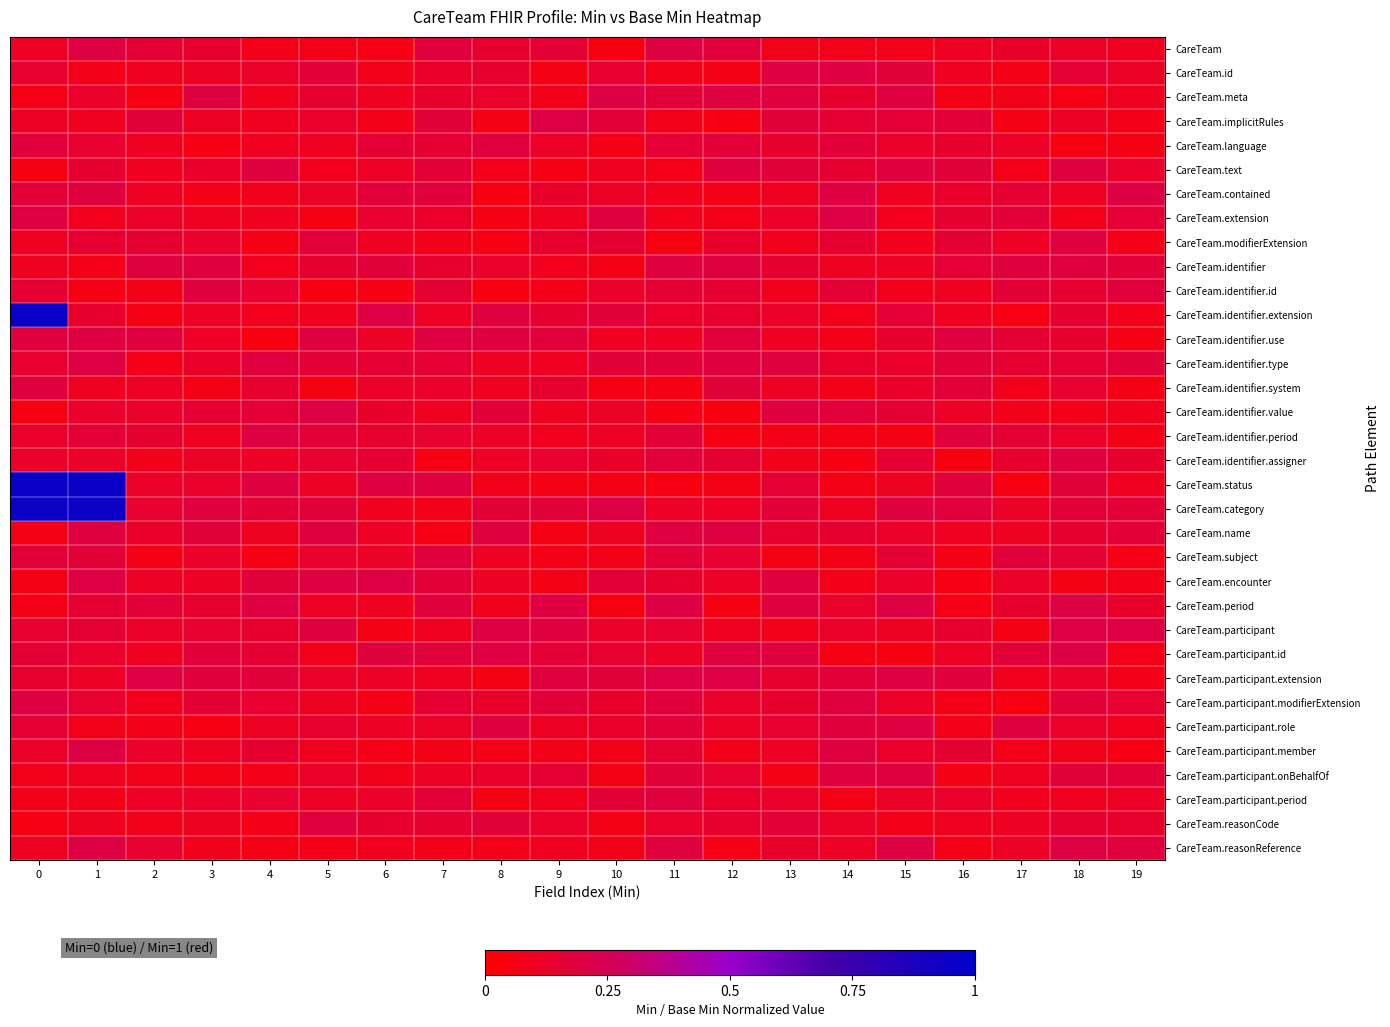

What is the total value across all series at 0?

6.6